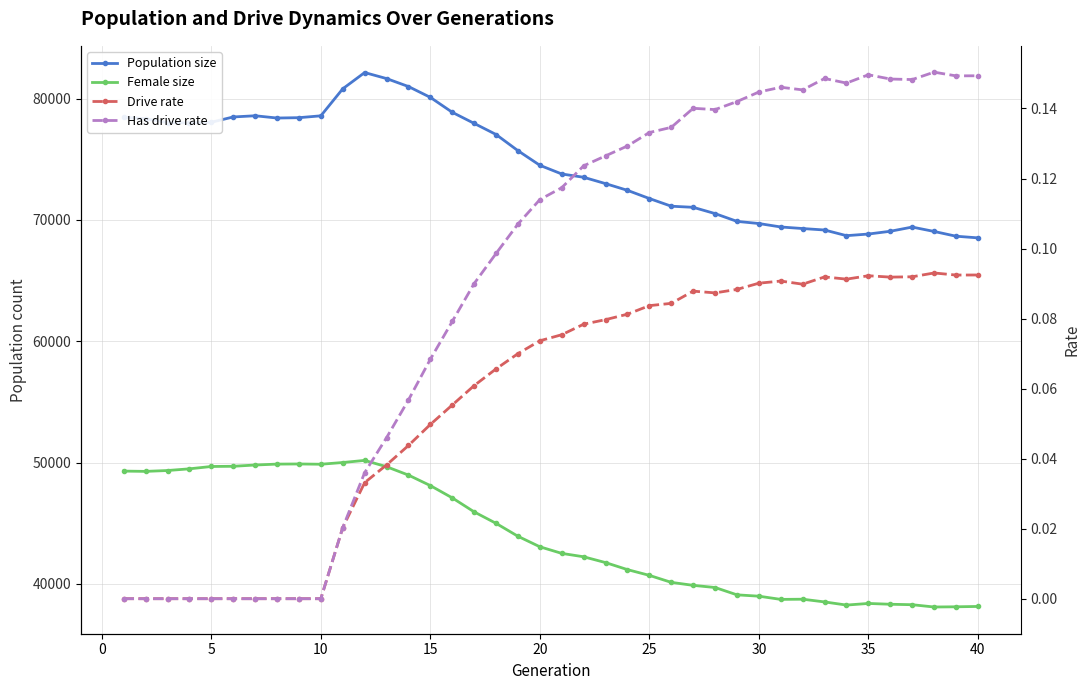

Is it true that Population size equals 132524.2 at 30?

False